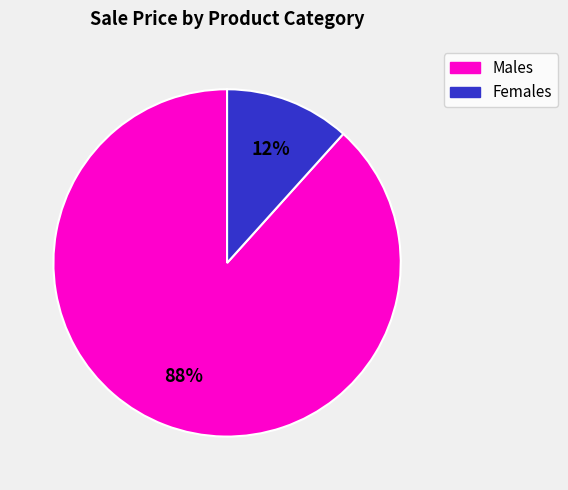

Which slice is the smallest?

Females